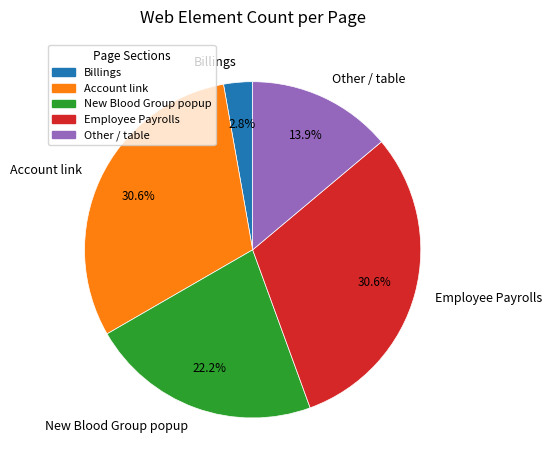

Is there a majority slice in this chart?

No